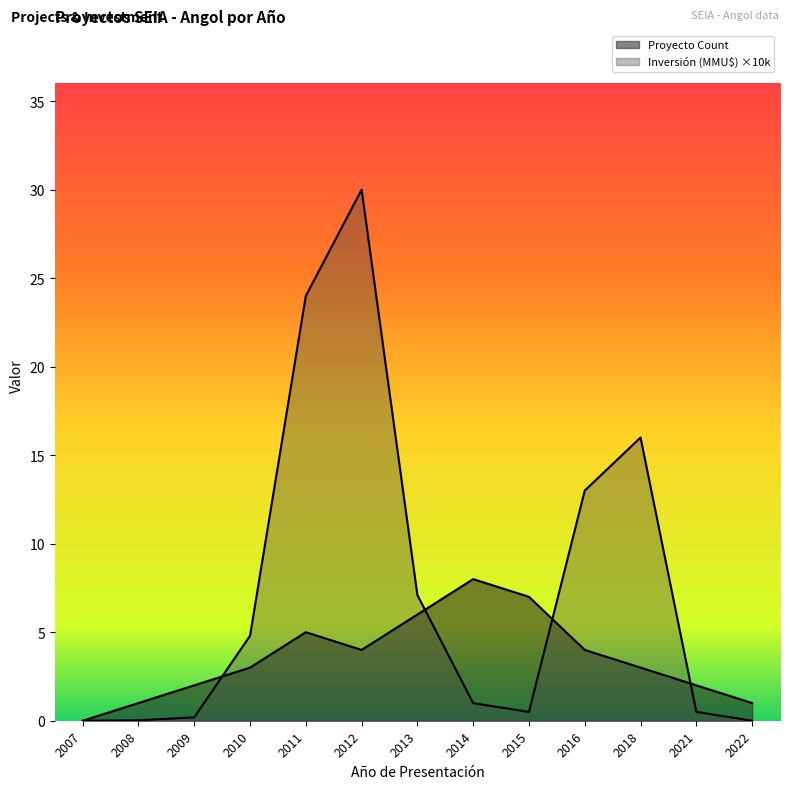

True or false: Inversión(MMU$) Total has more than 1 points higher than both neighbors.

True